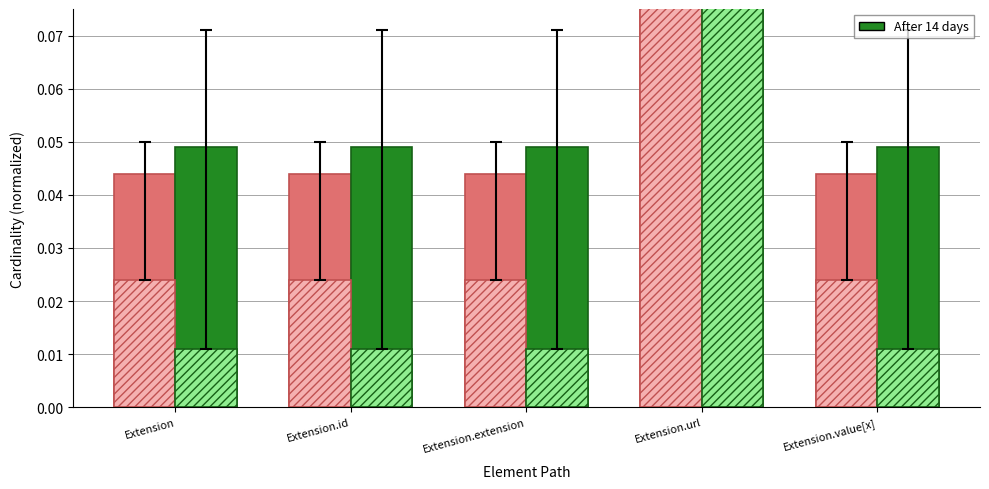

List the labels in order of Base Min (hatch) value, largest first.

Extension.url, Extension, Extension.id, Extension.extension, Extension.value[x]